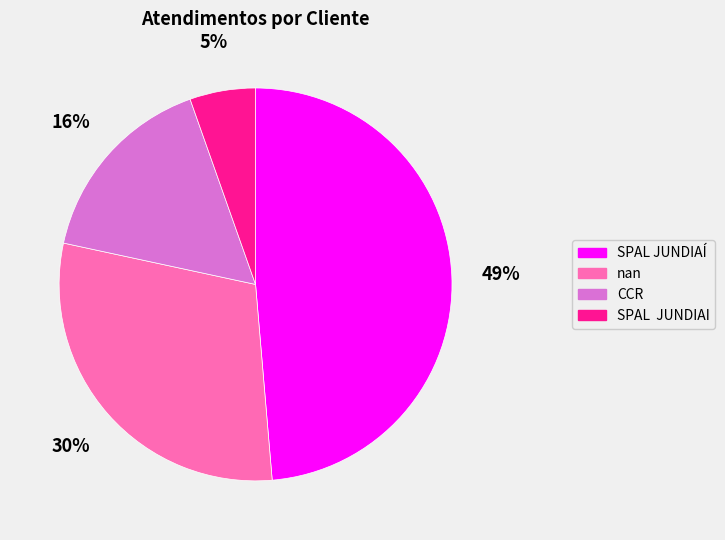

Between nan and SPAL JUNDIAÍ, which is larger?

SPAL JUNDIAÍ